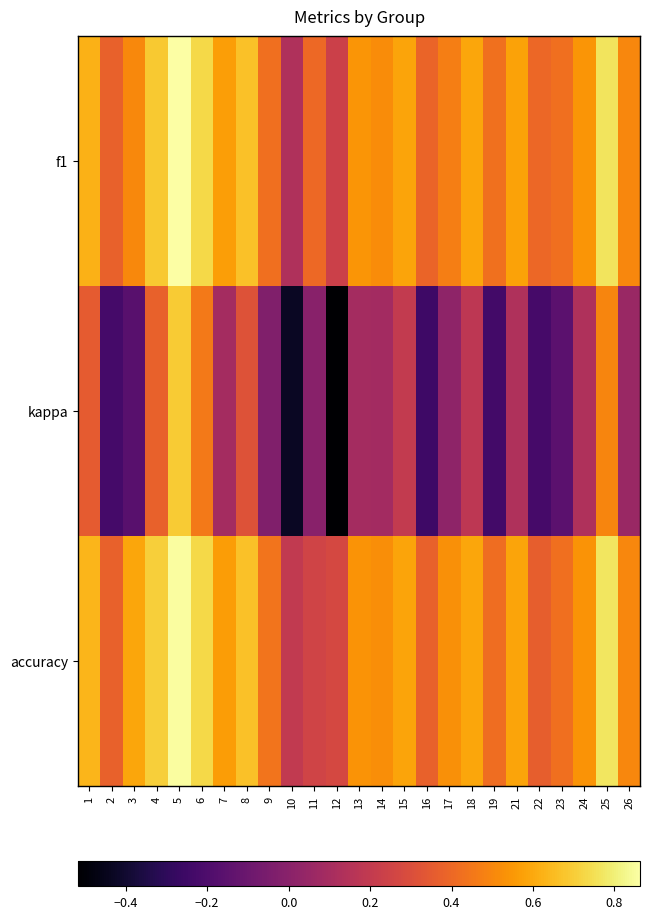

Reading left to right, transcribe all the data shown in this chart.

f1: 1=0.6	2=0.4	3=0.5	4=0.7	5=0.9	6=0.7	7=0.6	8=0.7	9=0.4	10=0.1	11=0.4	12=0.2	13=0.5	14=0.5	15=0.6	16=0.4	17=0.5	18=0.6	19=0.4	21=0.6	22=0.4	23=0.4	24=0.5	25=0.8	26=0.5
kappa: 1=0.4	2=-0.2	3=-0.2	4=0.4	5=0.7	6=0.5	7=0.1	8=0.3	9=-0.0	10=-0.4	11=0.0	12=-0.5	13=0.1	14=0.1	15=0.2	16=-0.2	17=0.0	18=0.2	19=-0.2	21=0.1	22=-0.2	23=-0.2	24=0.1	25=0.5	26=0.1
accuracy: 1=0.6	2=0.4	3=0.6	4=0.7	5=0.9	6=0.7	7=0.6	8=0.7	9=0.4	10=0.2	11=0.2	12=0.3	13=0.5	14=0.5	15=0.6	16=0.4	17=0.5	18=0.6	19=0.4	21=0.6	22=0.4	23=0.4	24=0.5	25=0.8	26=0.5